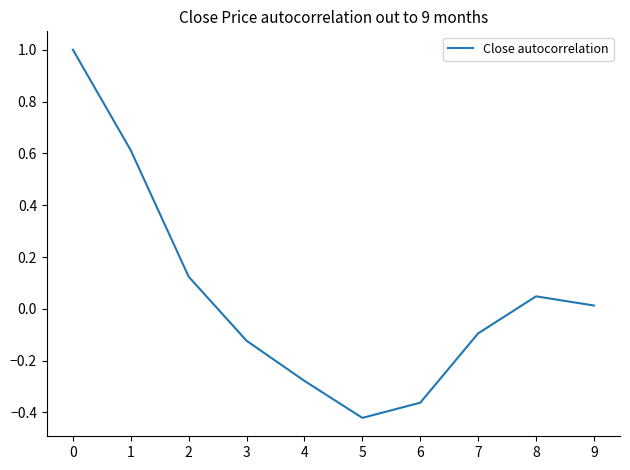

Does the chart have visible grid lines?

No